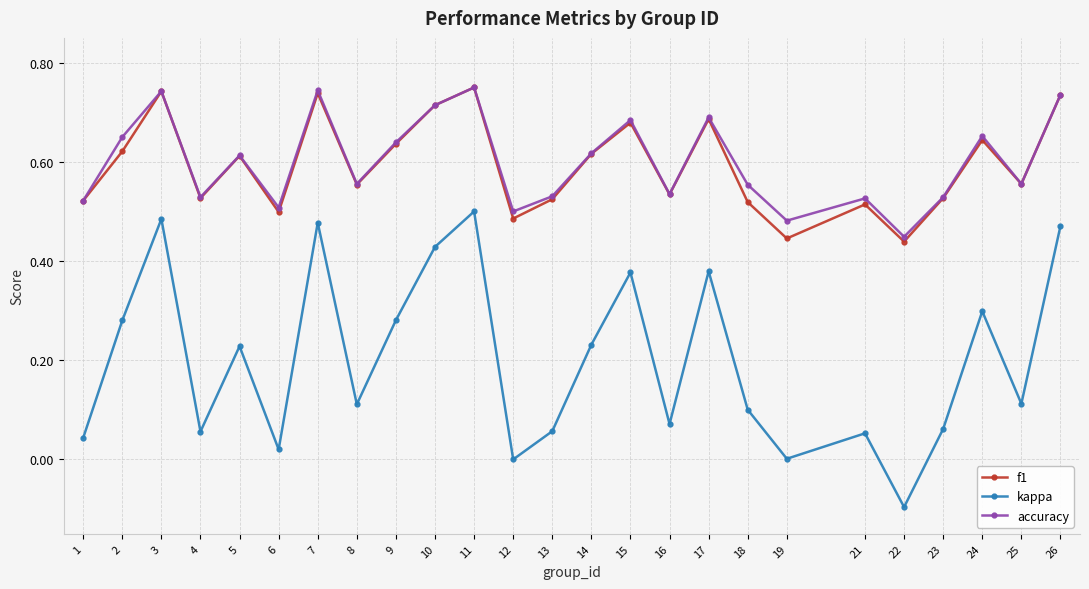

The value of f1 at 16 is 0.8. True or false?

False